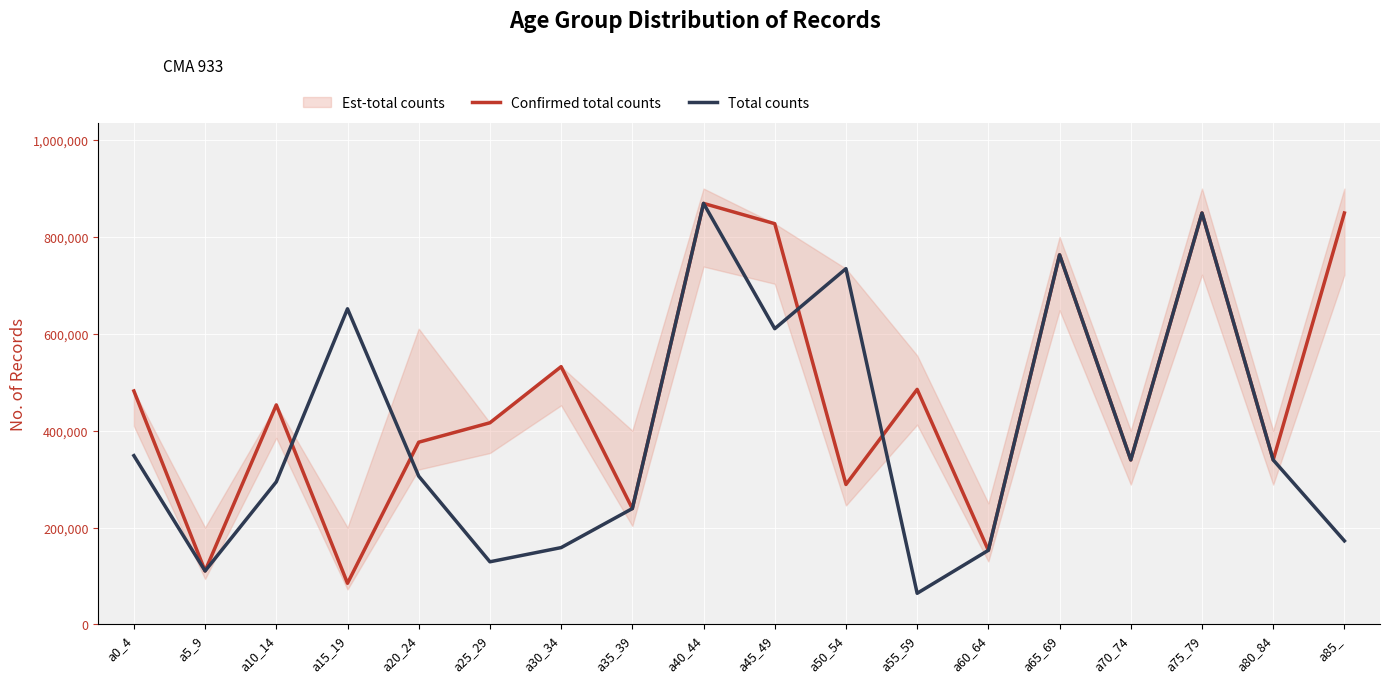

What is the sum of all Confirmed total counts values?

8459855